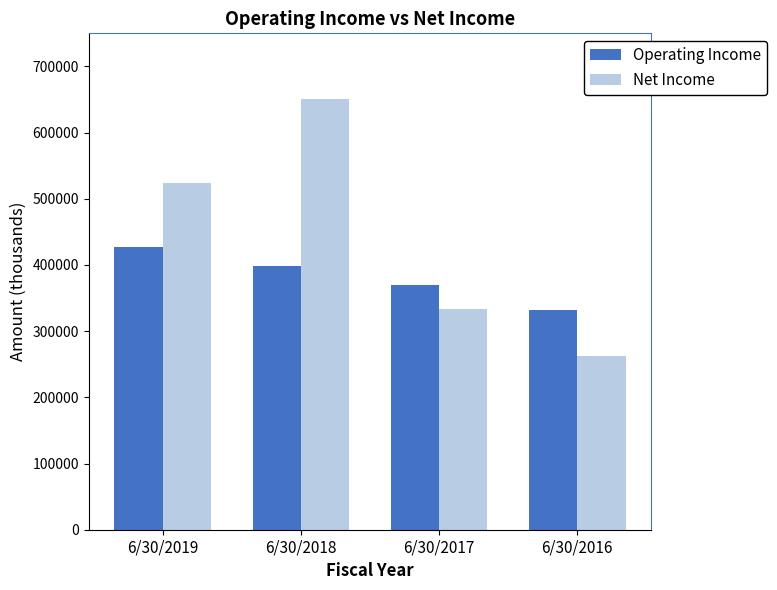

What is the maximum value shown in the chart?

650100